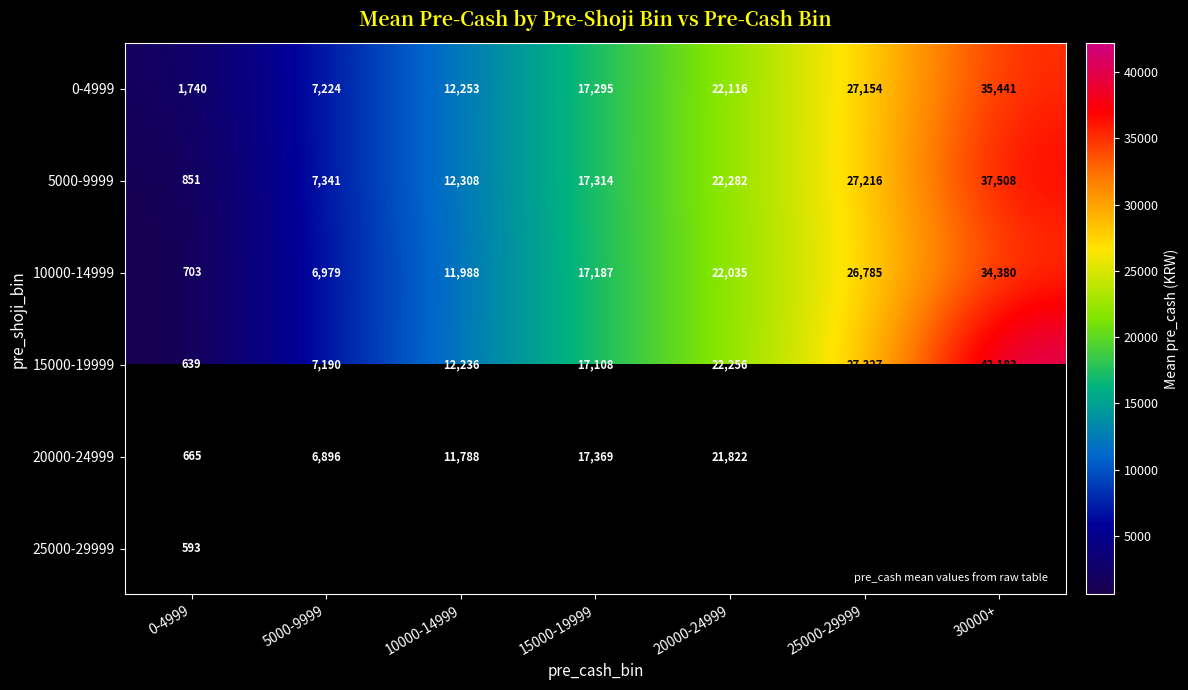

At which label is 5000-9999 closest to 19179?

15000-19999